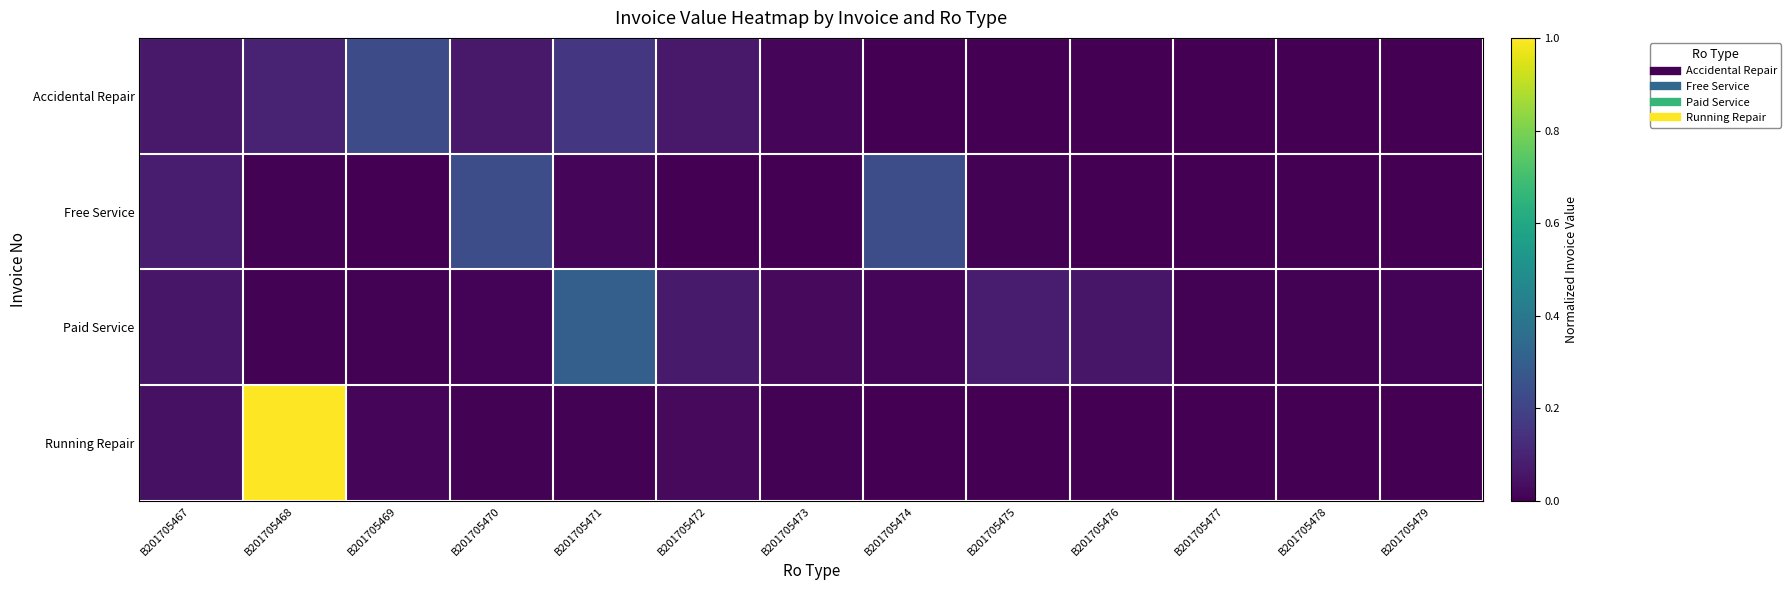

Rank the series at B201705470 from highest to lowest value.

Free Service, Accidental Repair, Paid Service, Running Repair